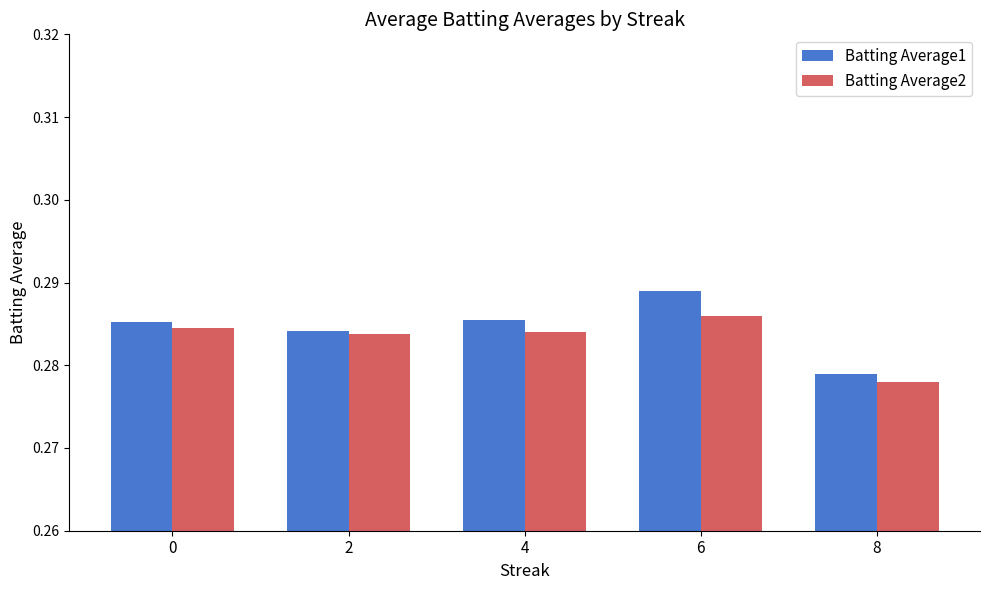

Is it true that Batting Average1 equals 0.2 at 6?

False